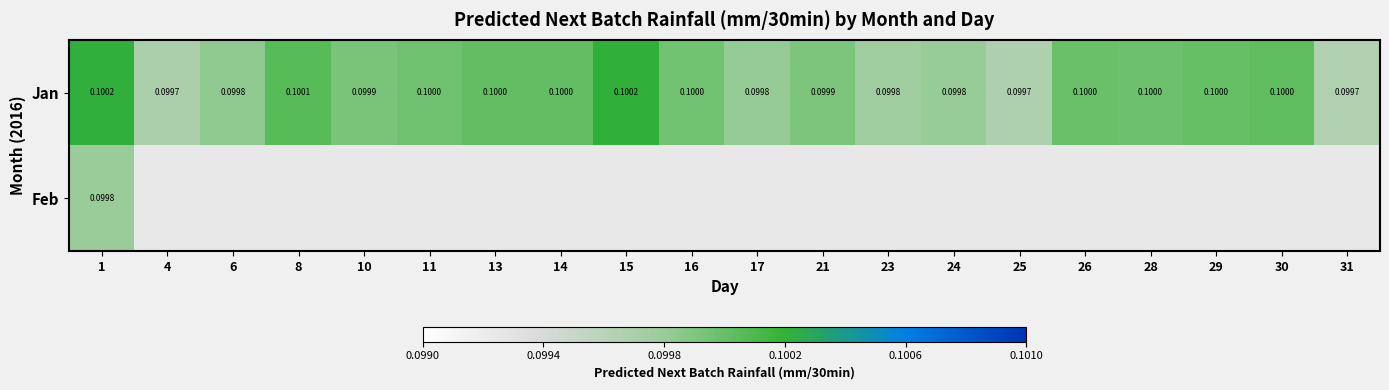

Between 13 and 14, which is larger?

14